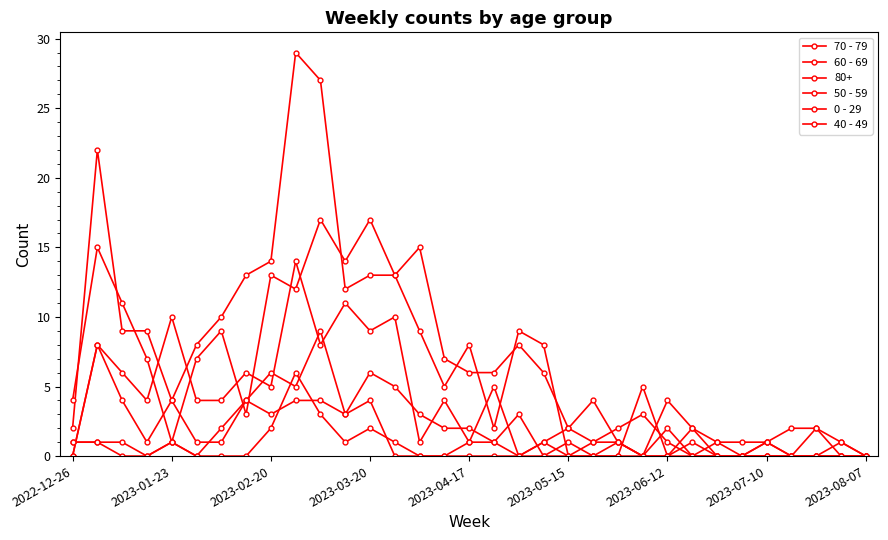

Where is the first local minimum for 60 - 69?

2023-01-23